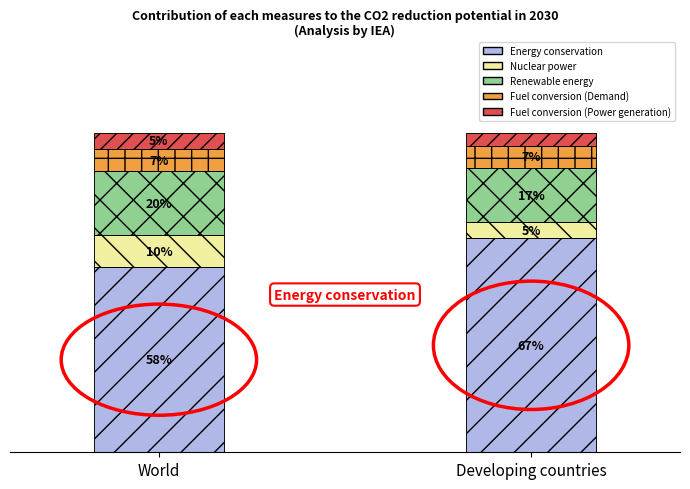

What is the smallest value displayed?

4